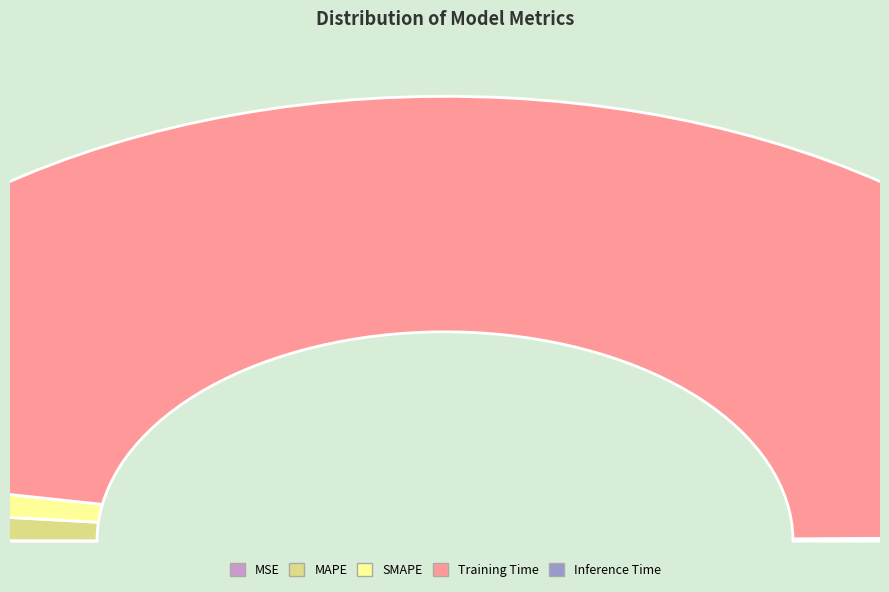

How many slices are in this pie chart?

5